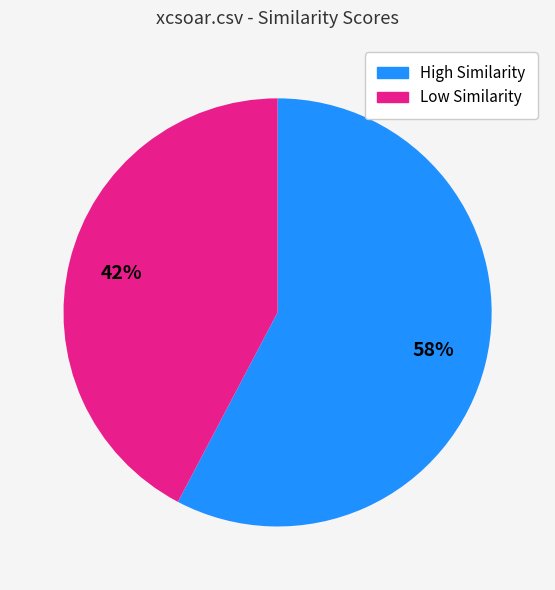

Is there any slice that represents more than half of the pie?

Yes